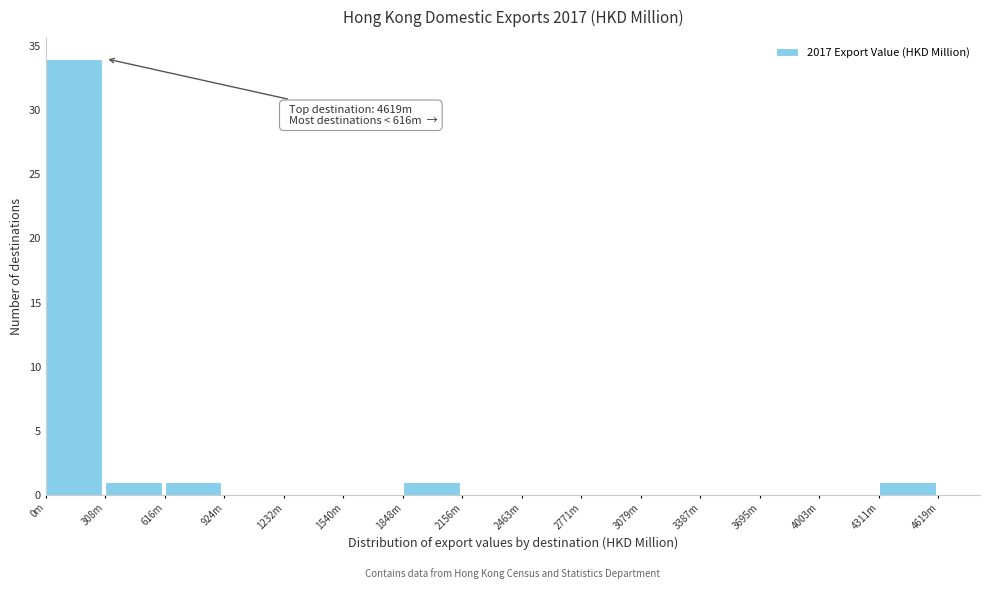

Reading left to right, what are all the values shown in this chart?

0m=34	308m=1	616m=1	924m=0	1232m=0	1540m=0	1848m=1	2156m=0	2463m=0	2771m=0	3079m=0	3387m=0	3695m=0	4003m=0	4311m=1